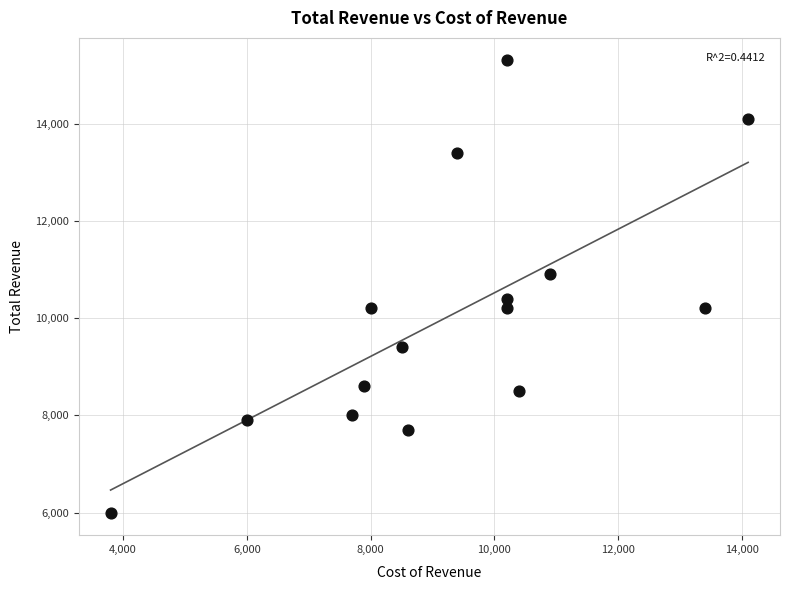

What is the range of X values (max minus min)?

10300